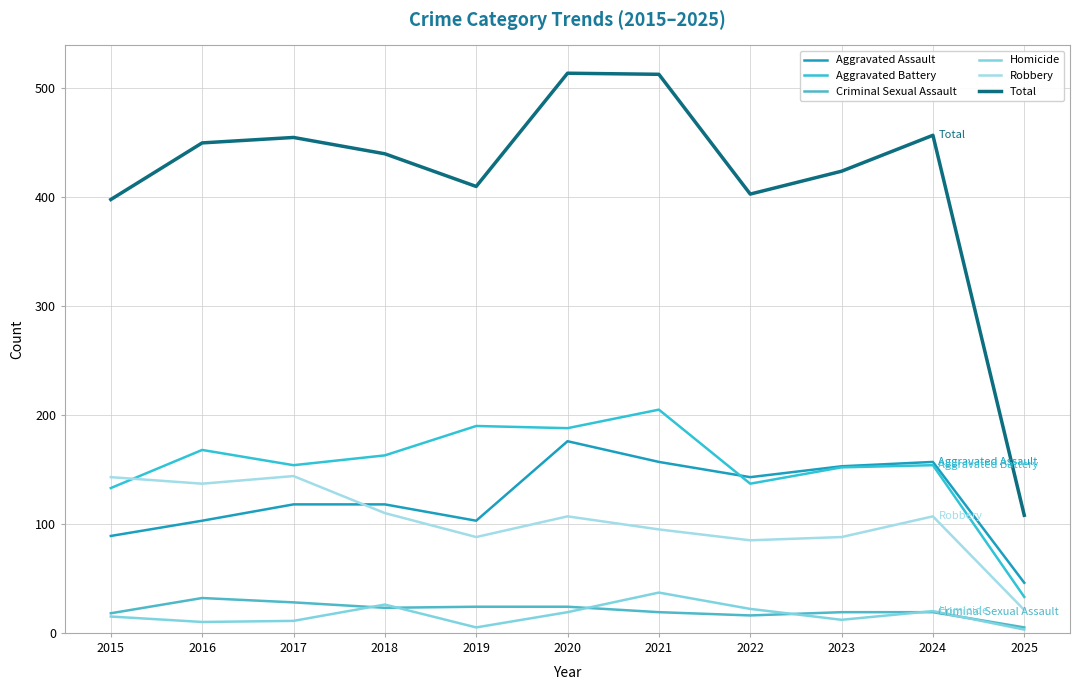

What is the greatest value displayed?

514